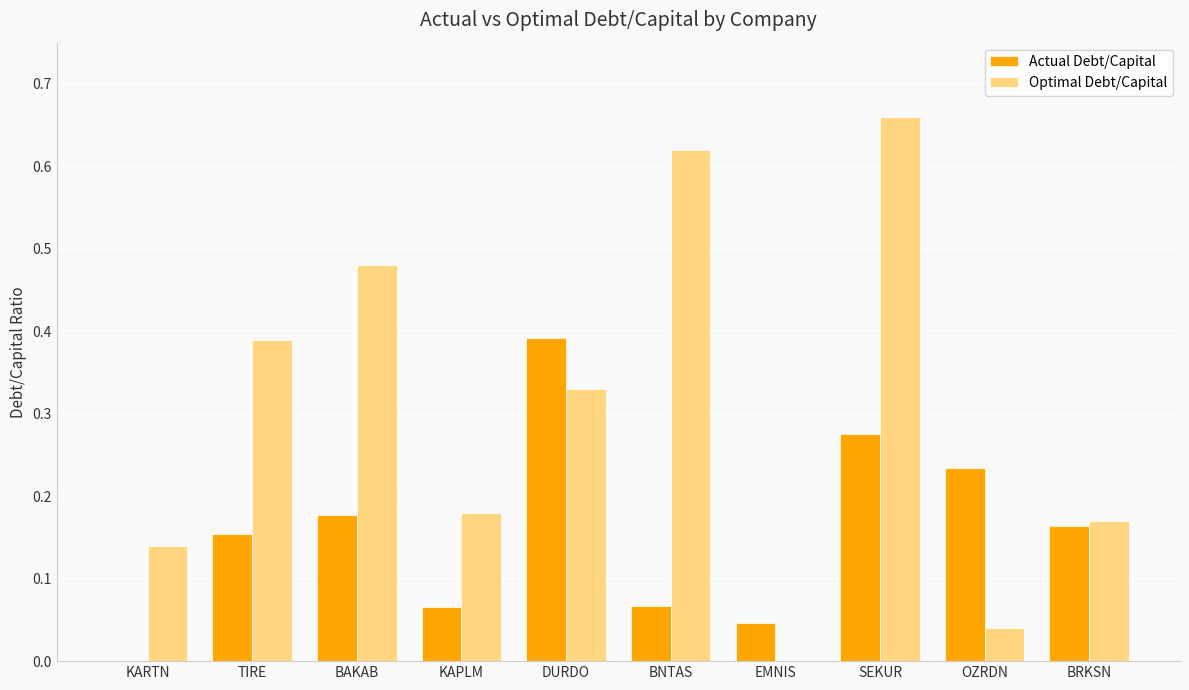

Is the value of Actual Debt/Capital at BRKSN greater than the value of Optimal Debt/Capital at BNTAS?

No